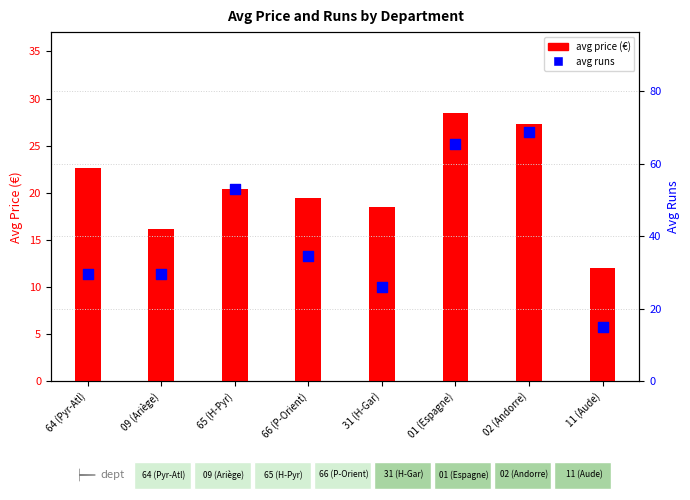

Which series has the largest total across all categories?

avg runs